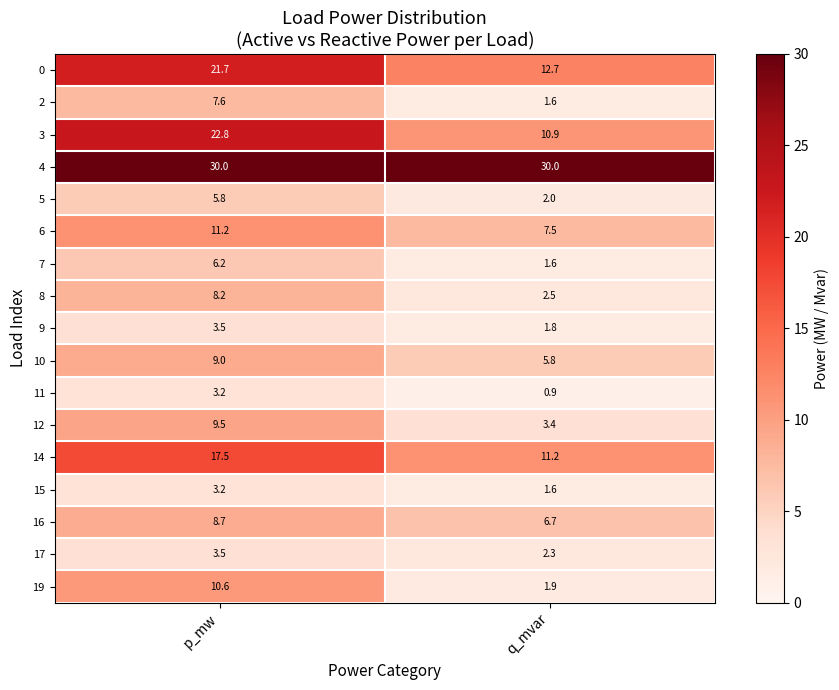

Where is 8 nearest to the value 5?

q_mvar